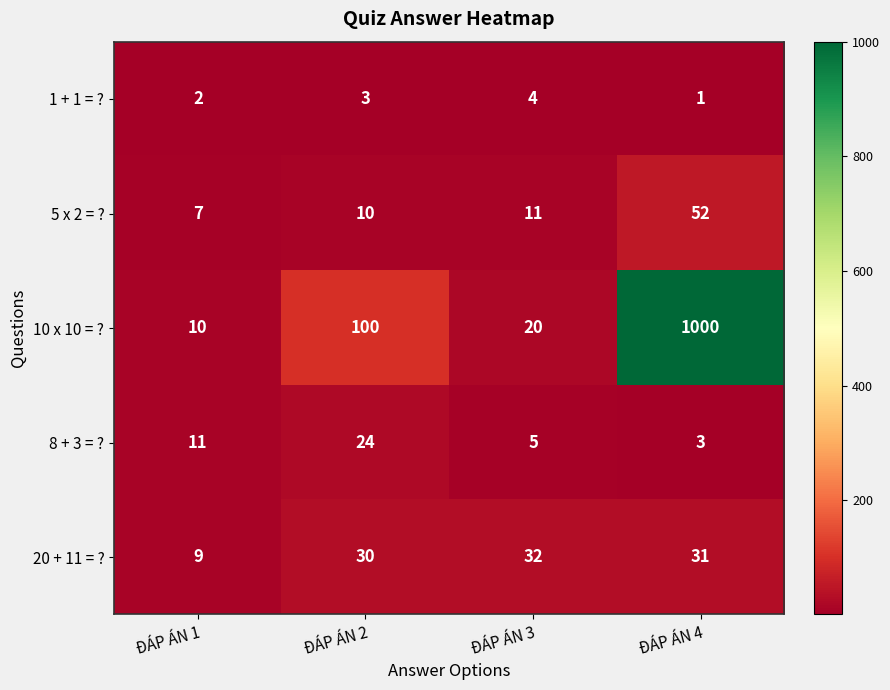

At ĐÁP ÁN 4, list the series in order from largest to smallest.

10 x 10 = ?, 5 x 2 = ?, 20 + 11 = ?, 8 + 3 = ?, 1 + 1 = ?